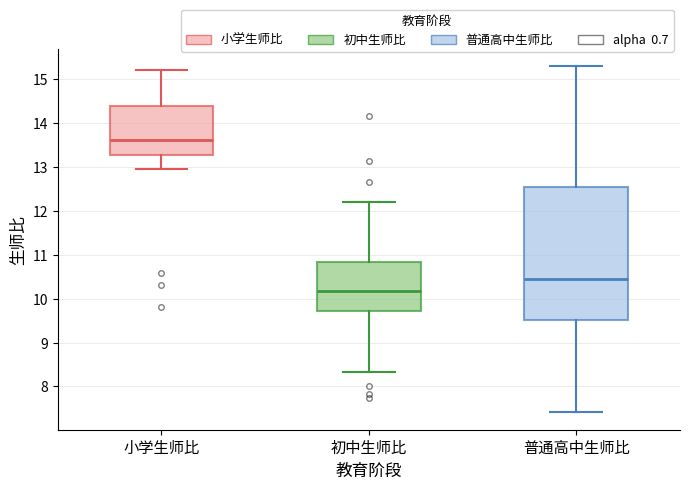

Which box is the tallest, from its lower edge to its upper edge?

普通高中生师比